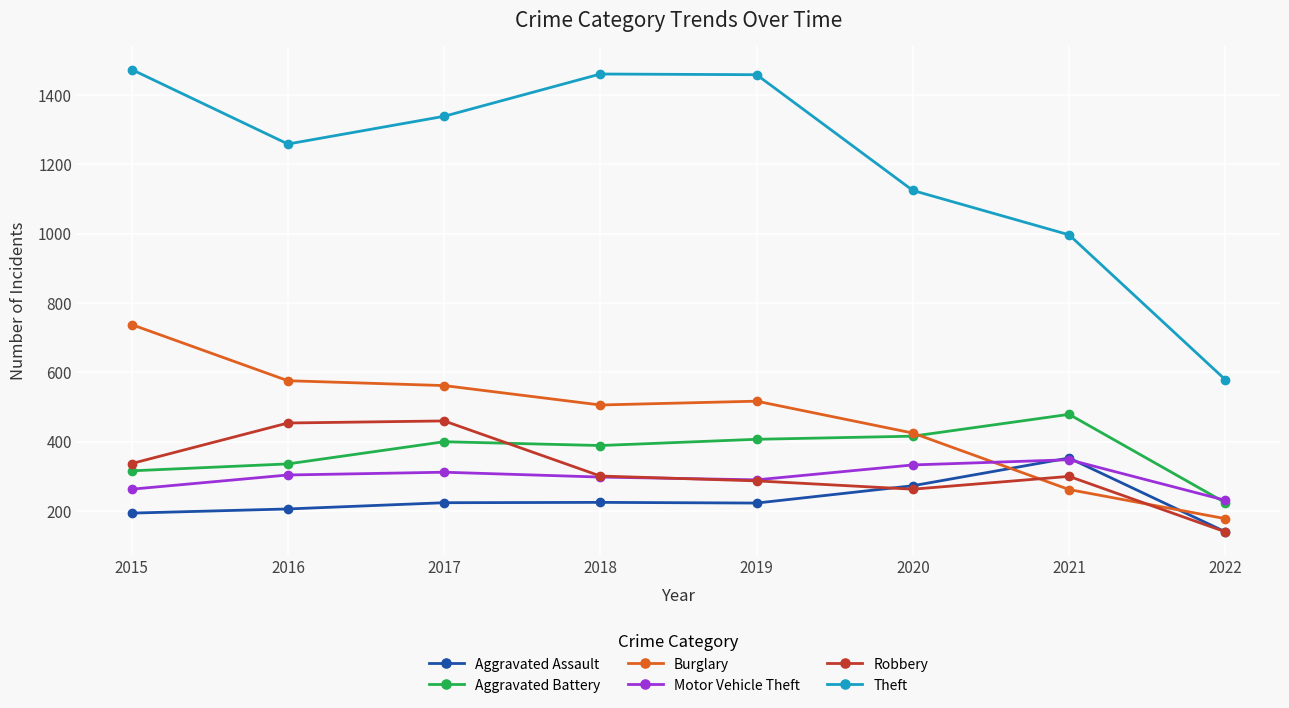

True or false: Theft has more than 0 interior local peaks.

True